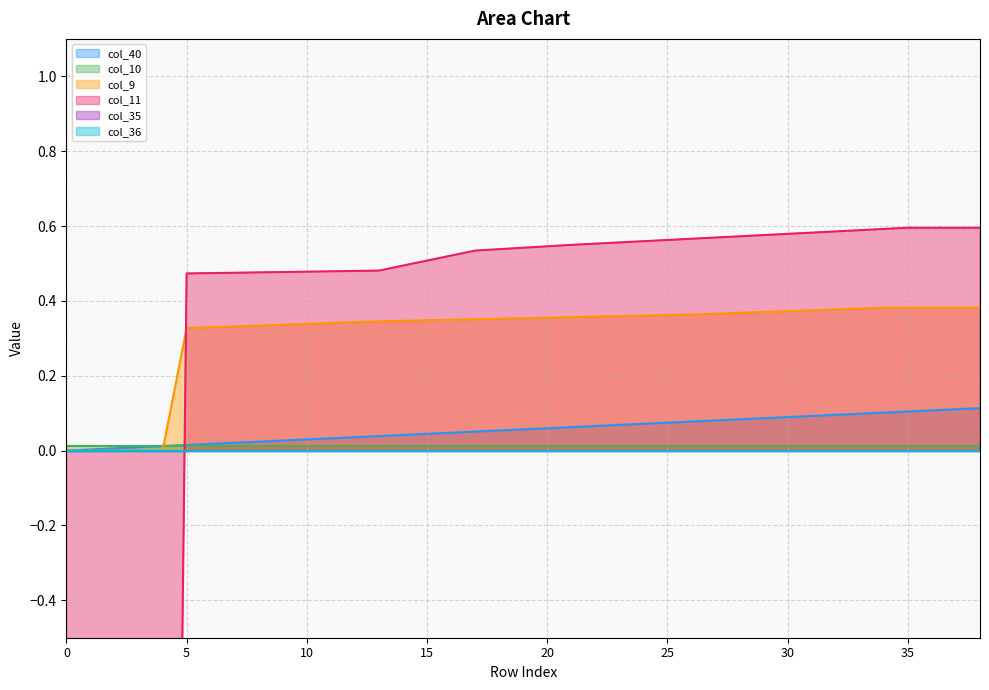

Is it true that col_40 equals 0.0 at 9?

True